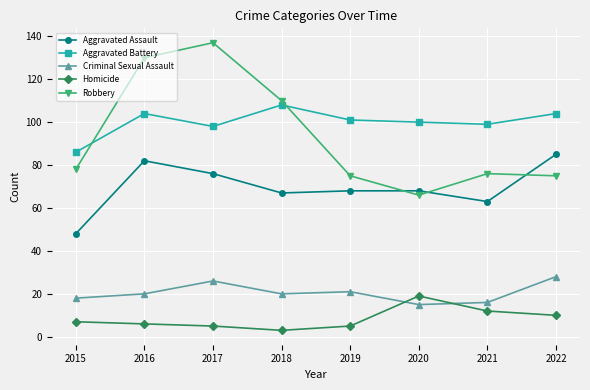

What is the difference between the highest and lowest values at 2016?

124